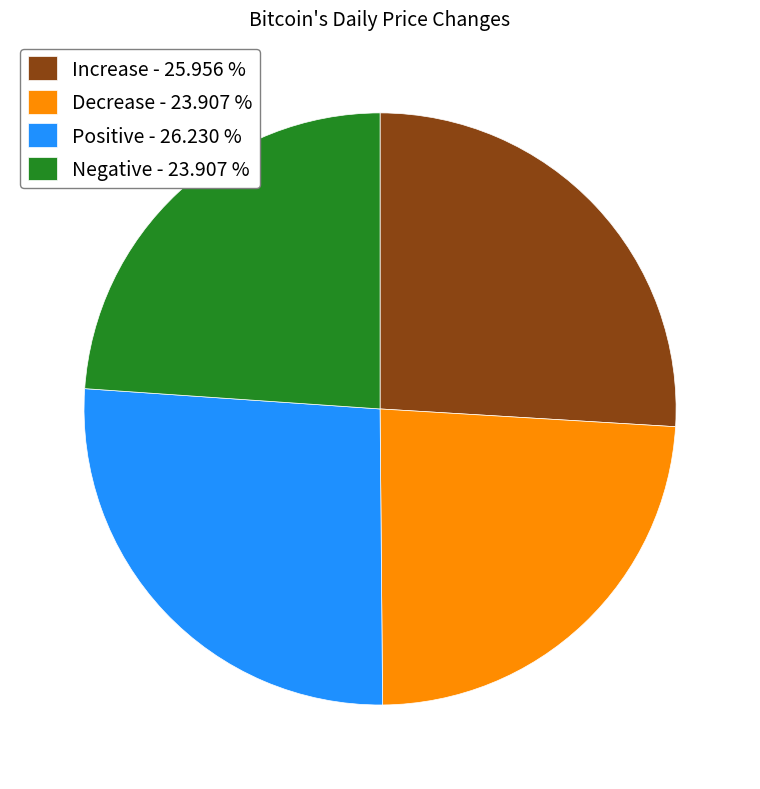

How many slices are in this pie chart?

4